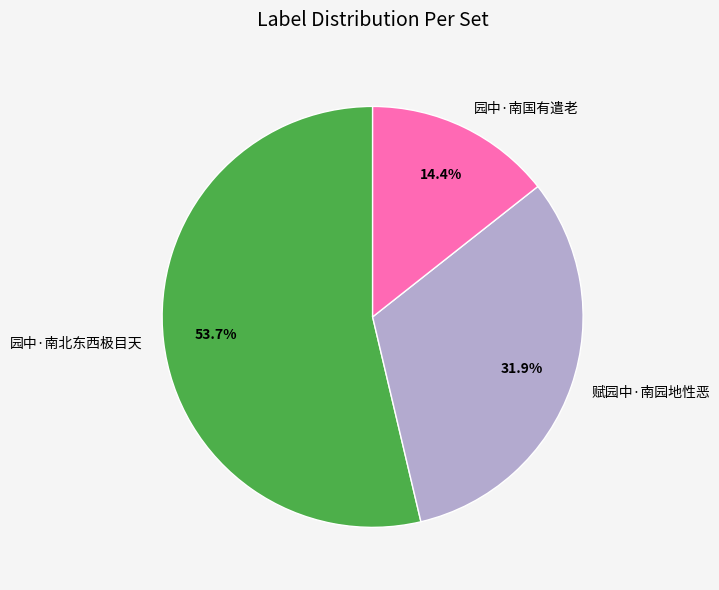

The 园中·南国有遣老 slice represents 14% of the pie. True or false?

True